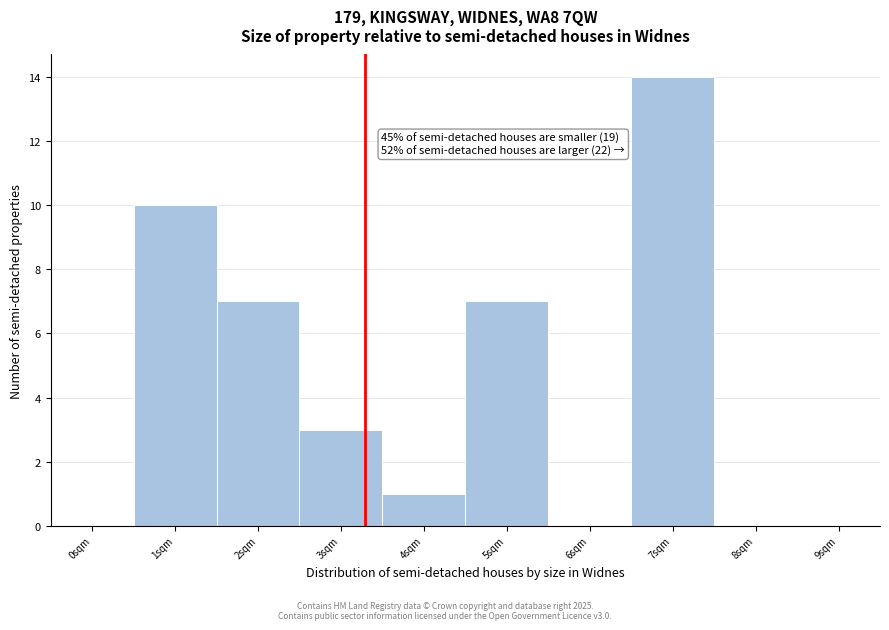

Reading right to left, what are all the values shown in this chart?

9sqm=0	8sqm=0	7sqm=14	6sqm=0	5sqm=7	4sqm=1	3sqm=3	2sqm=7	1sqm=10	0sqm=0